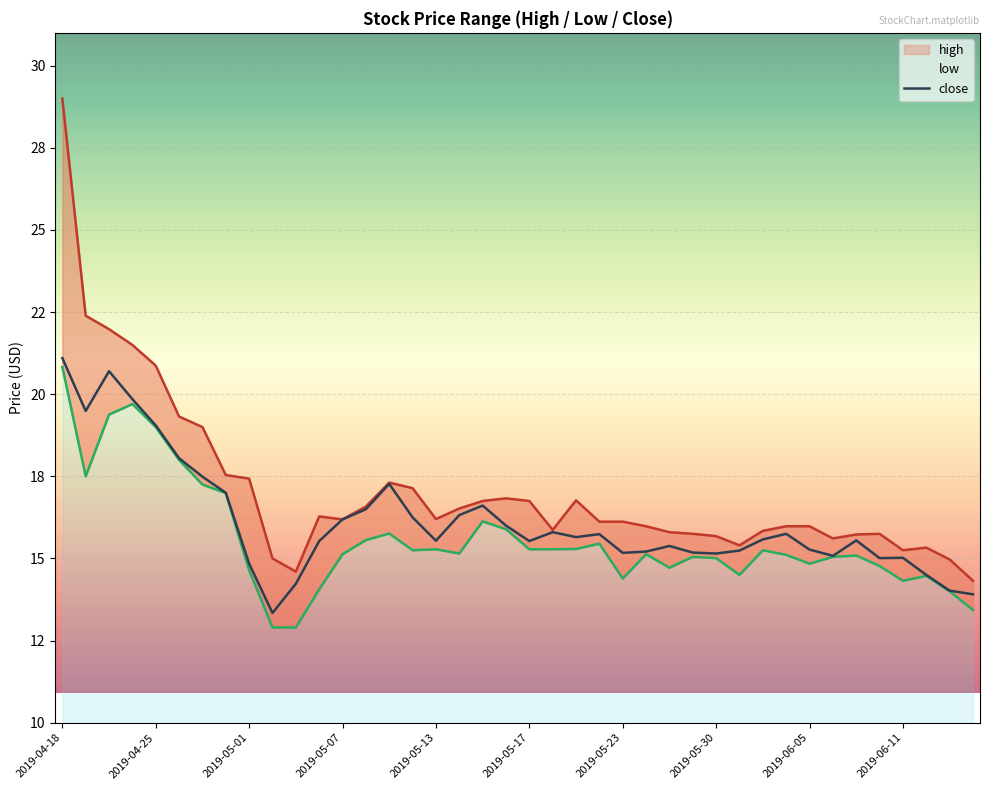

Count the number of categories in the chart.

40